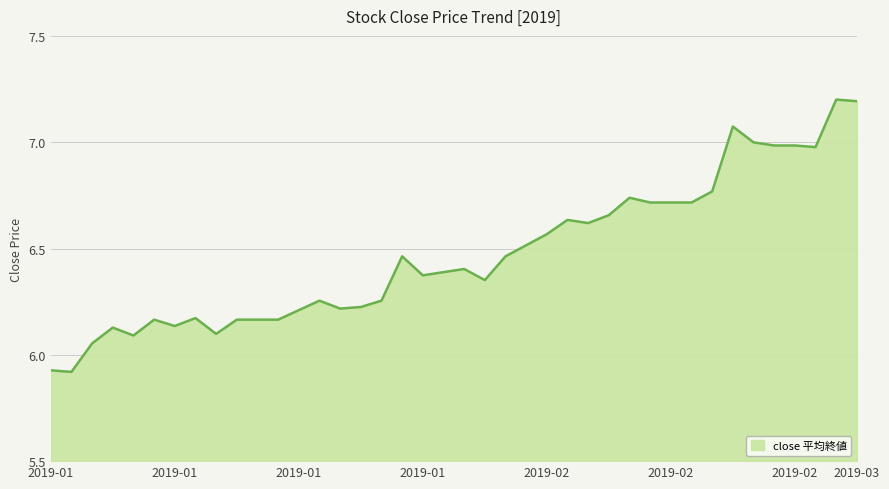

What is the greatest value displayed?

7.2